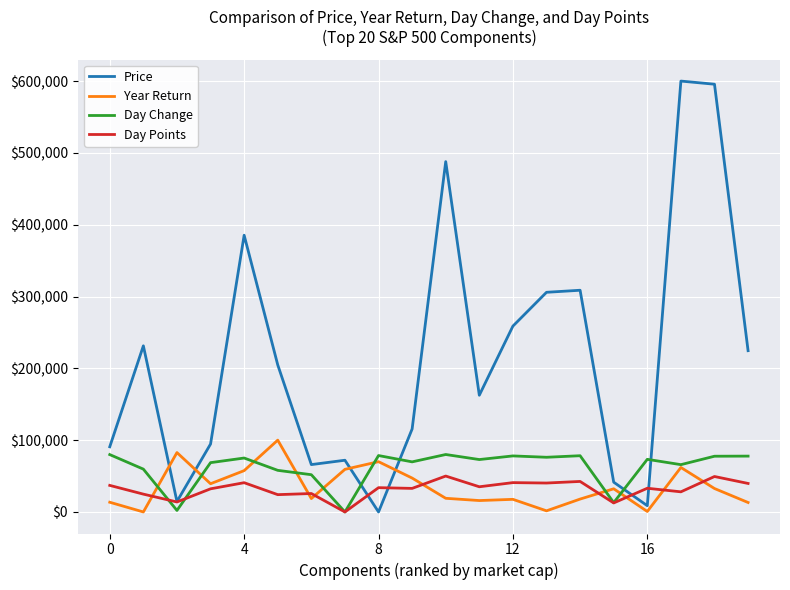

Which series has the largest range (max minus min)?

Price